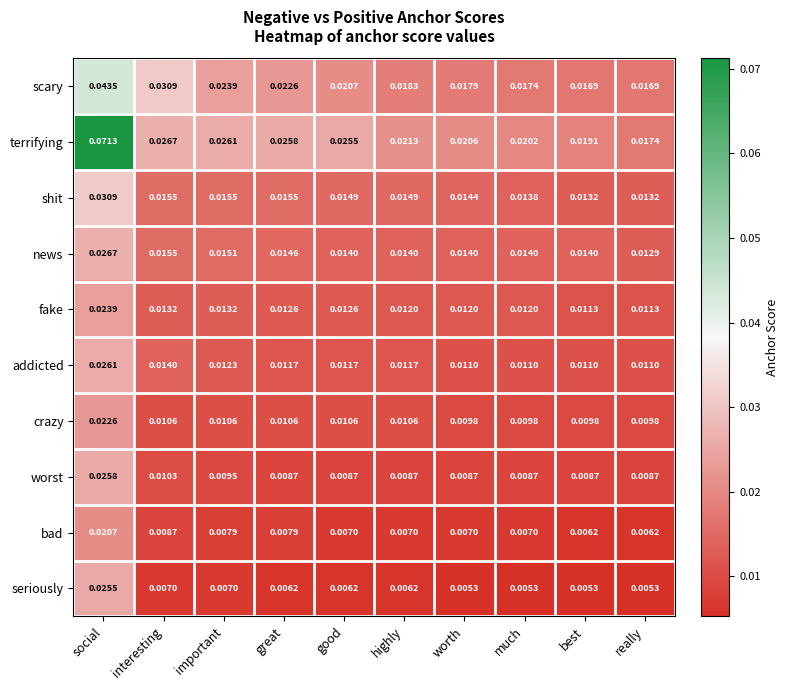

Where is terrifying nearest to the value 0?

really